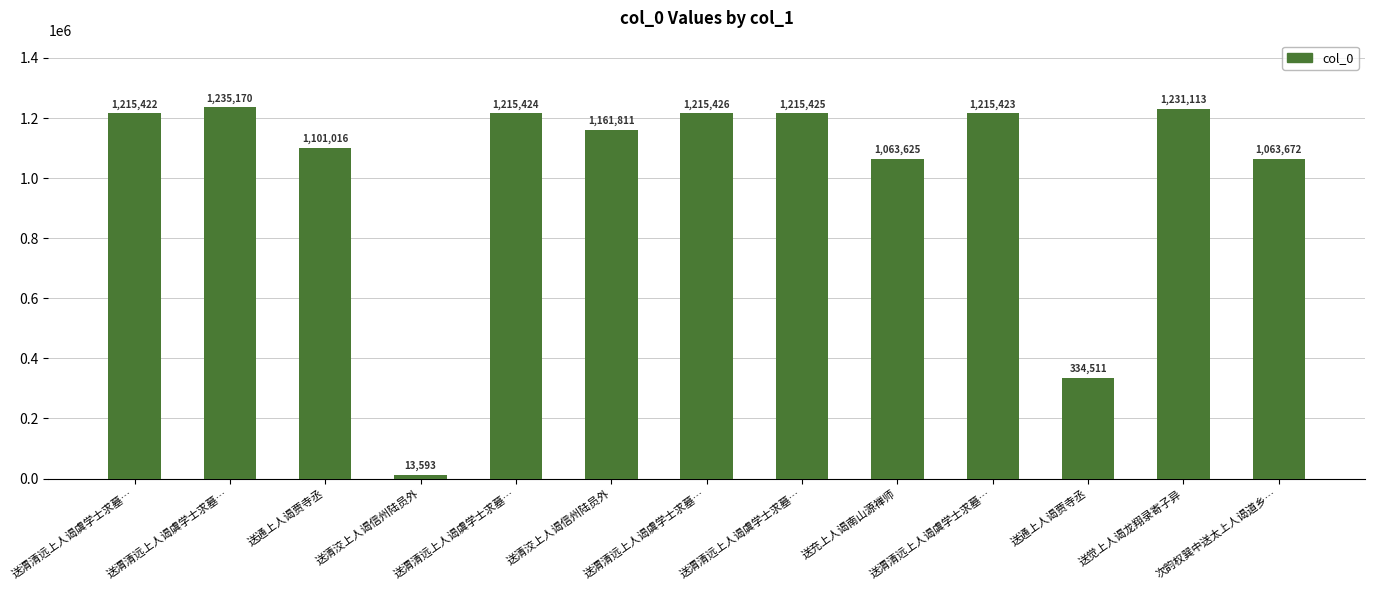

What is the change in value from 送渭清远上人谒虞学士求墓… to 送觉上人谒龙翔录寄子异?

+15687